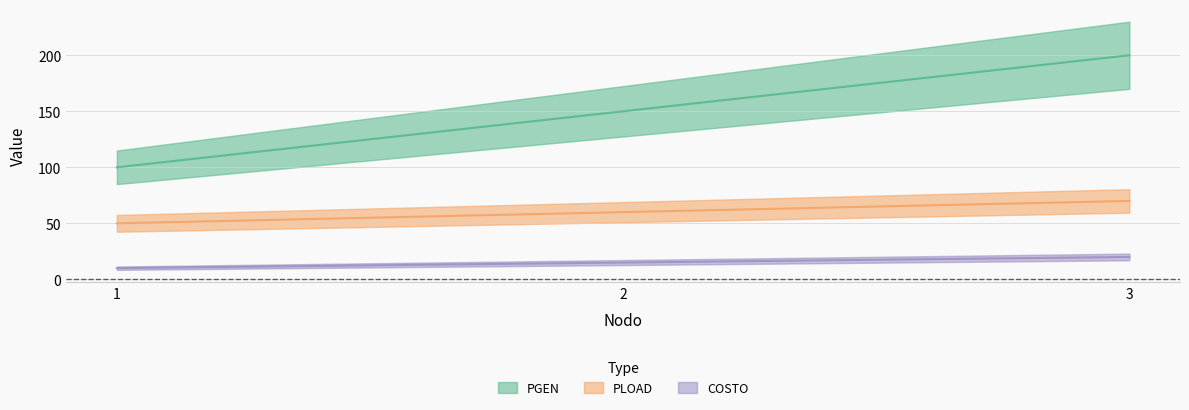

Reading left to right, list all the values displayed in this chart.

PGEN: 1=100	2=150	3=200
PLOAD: 1=50	2=60	3=70
COSTO: 1=10	2=15	3=20